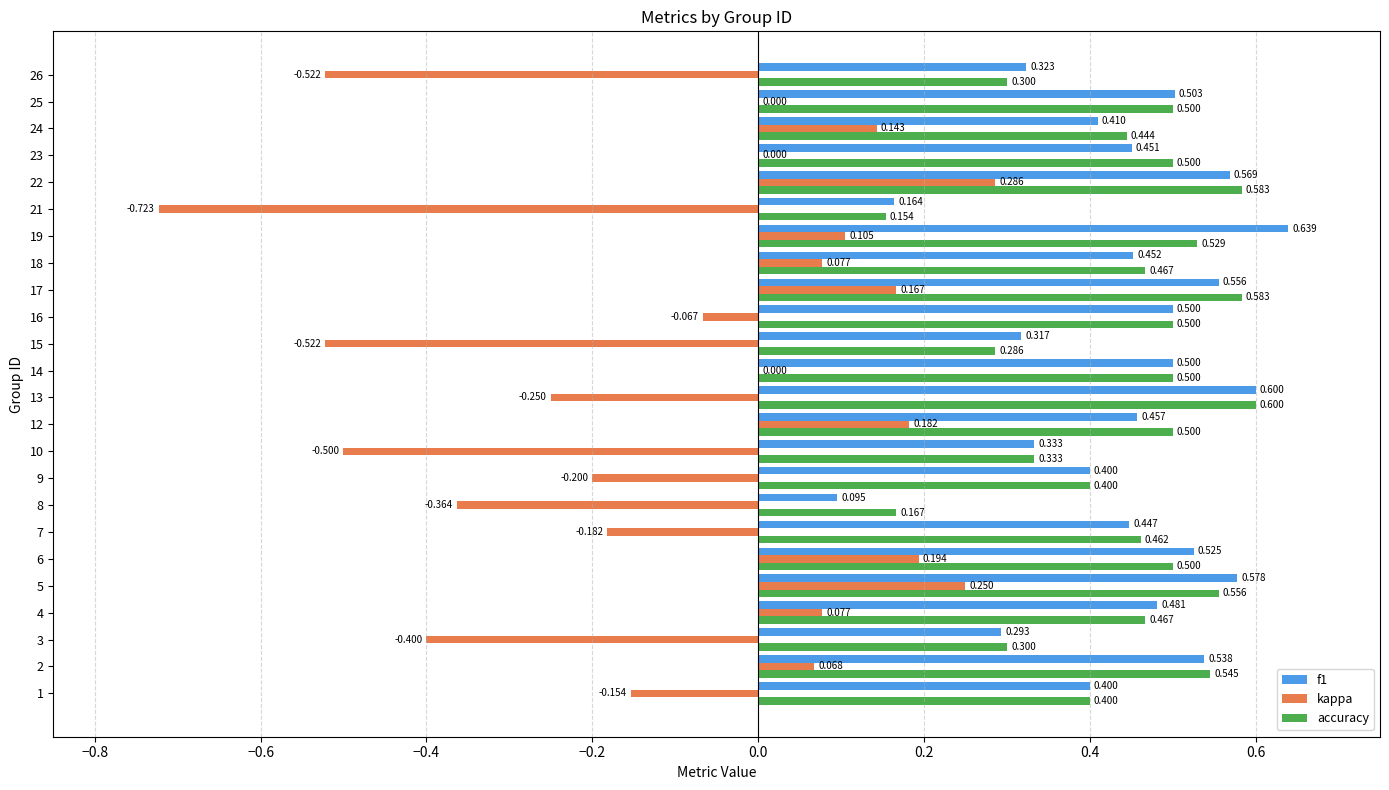

The value of f1 at 12 is 0.2. True or false?

False